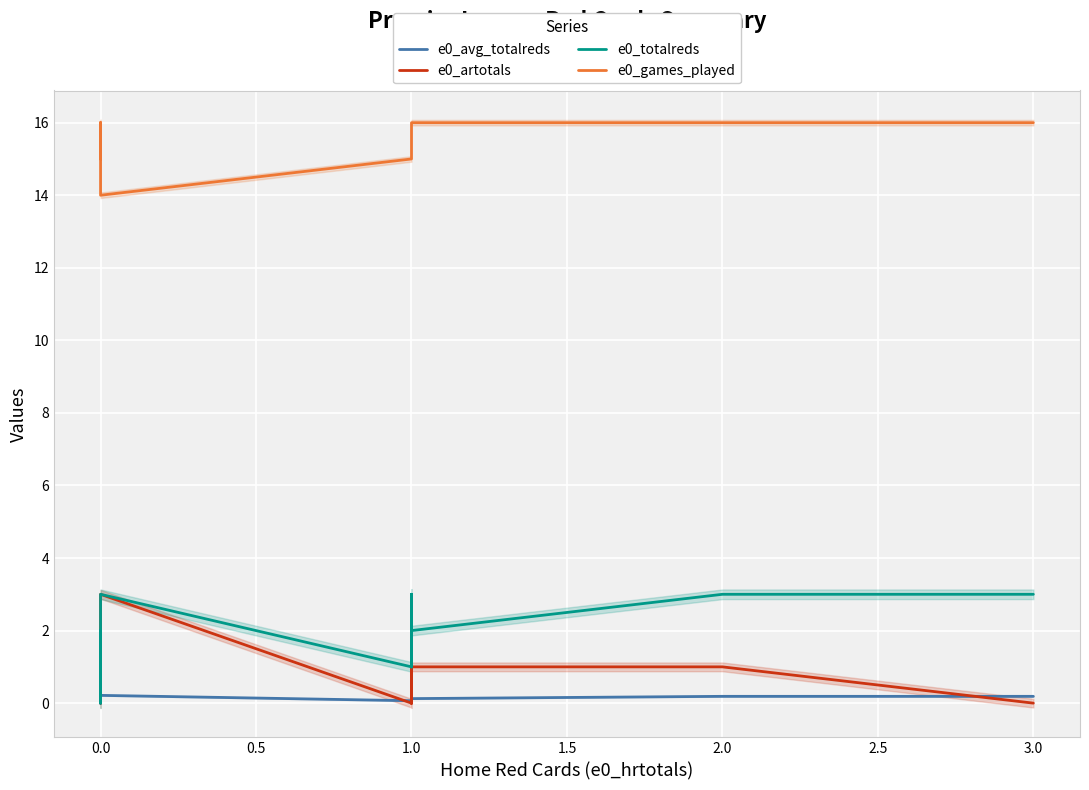

Does the chart display data point markers on the line(s)?

No